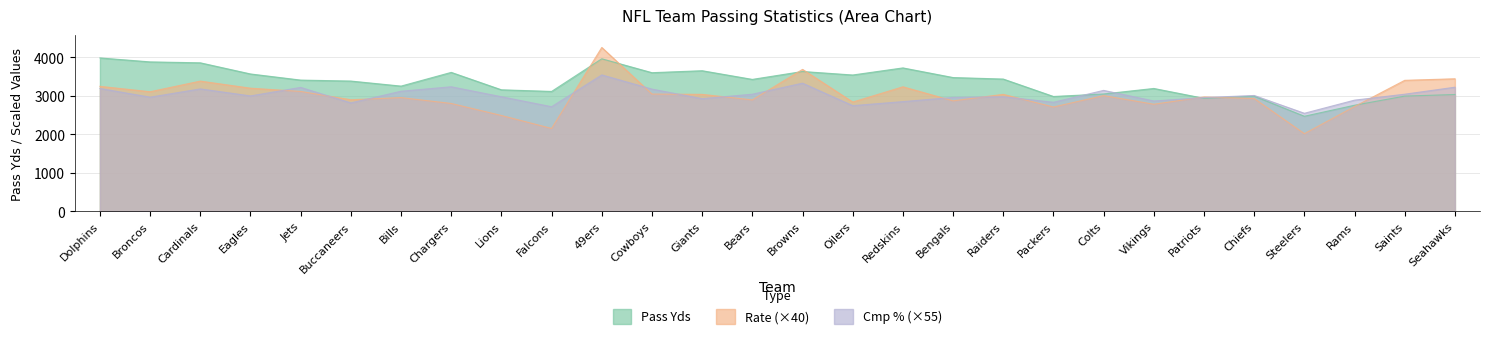

Which series has the widest spread of values?

Rate